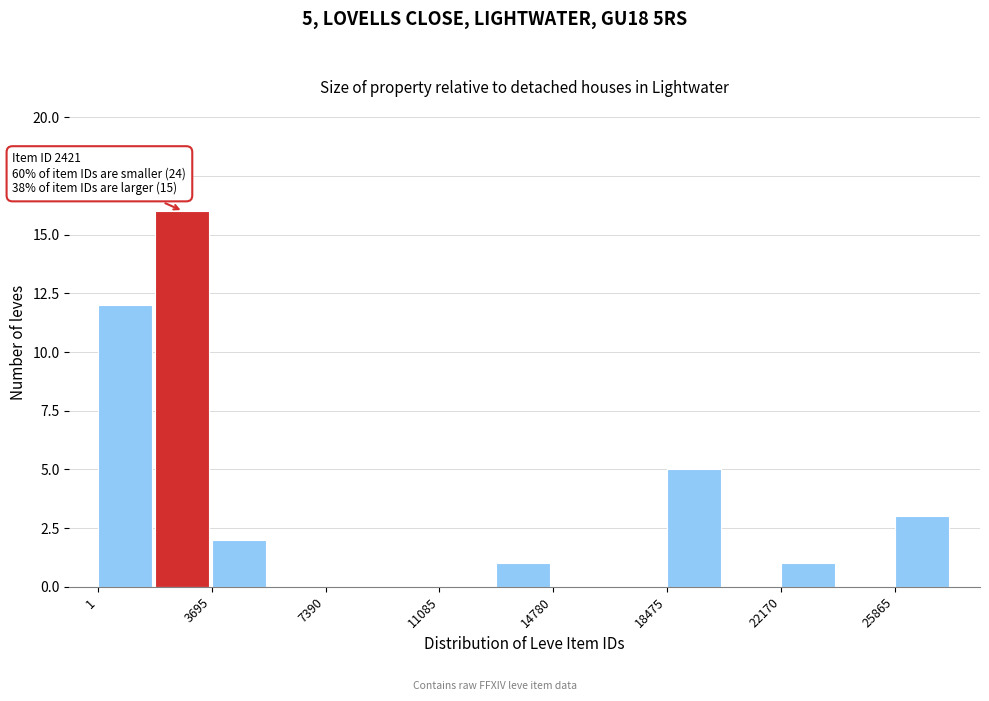

Around what value on the x-axis is the tallest bar? Give the approximate position of its centre, as read against the axis.

2500